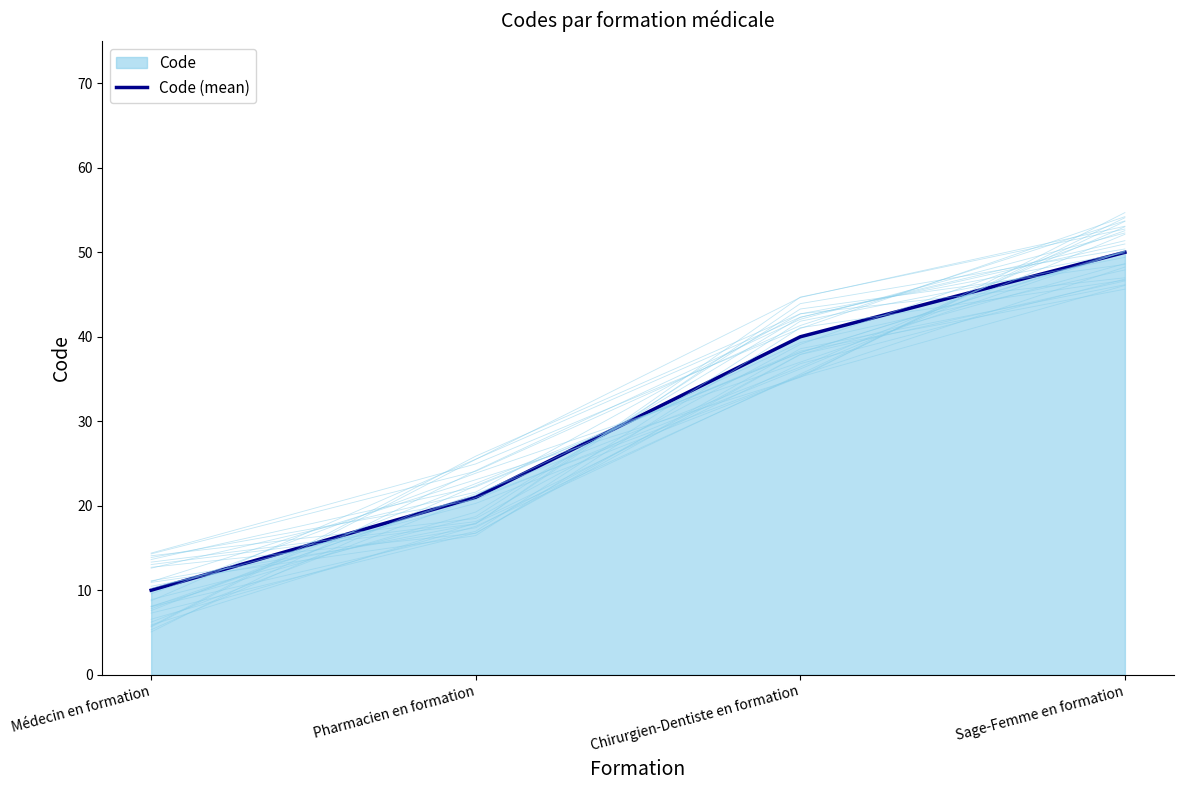

What is the approximate value at Sage-Femme en formation?

50